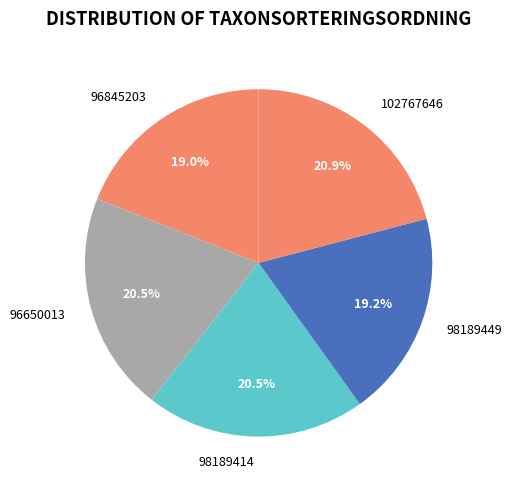

How many segments does this pie chart have?

5